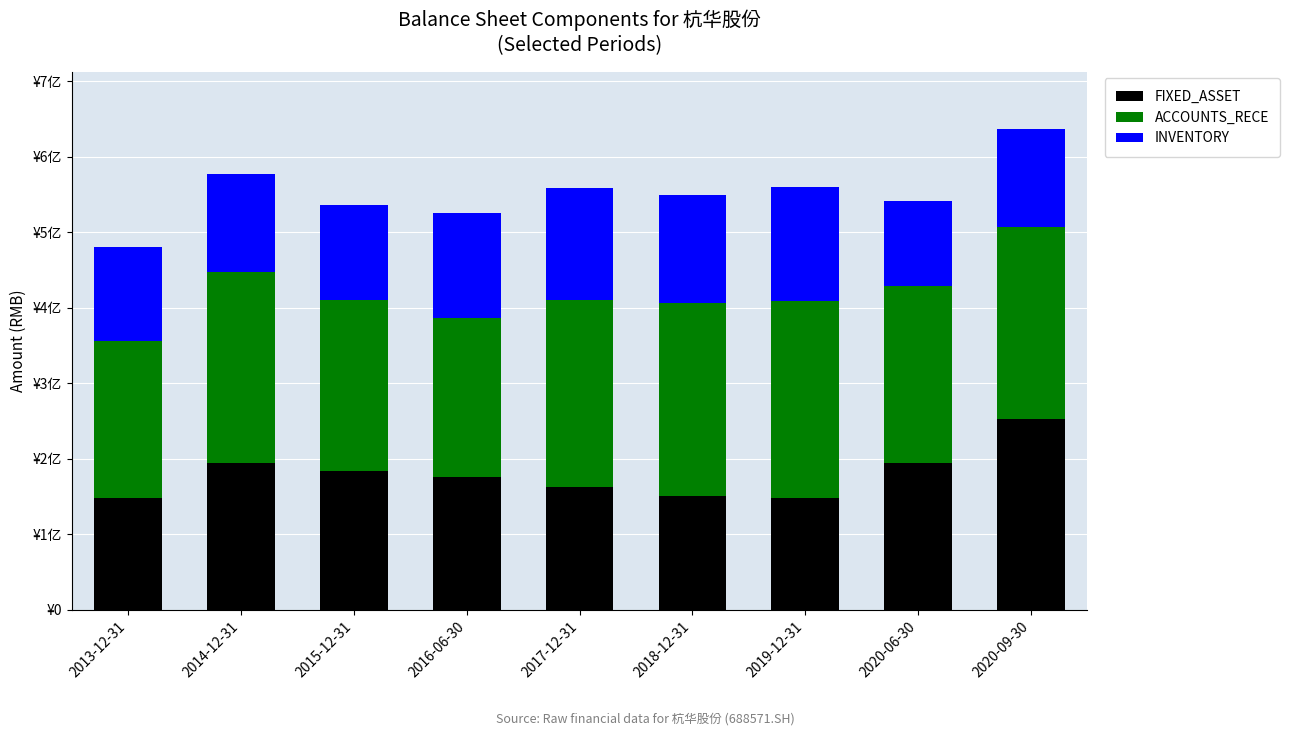

What is the difference between the second highest and minimum values in the FIXED_ASSET series?

46324954.7